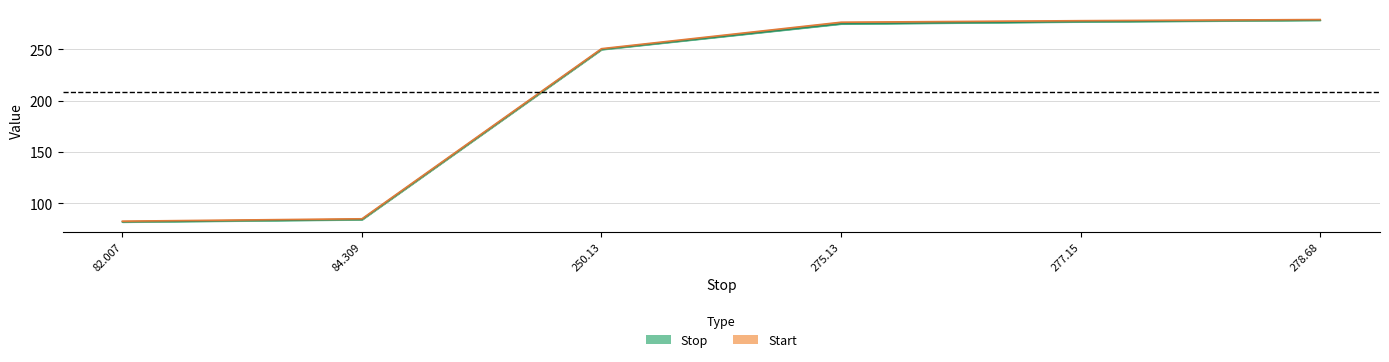

The value of Start at 277.15 is 104.8. True or false?

False